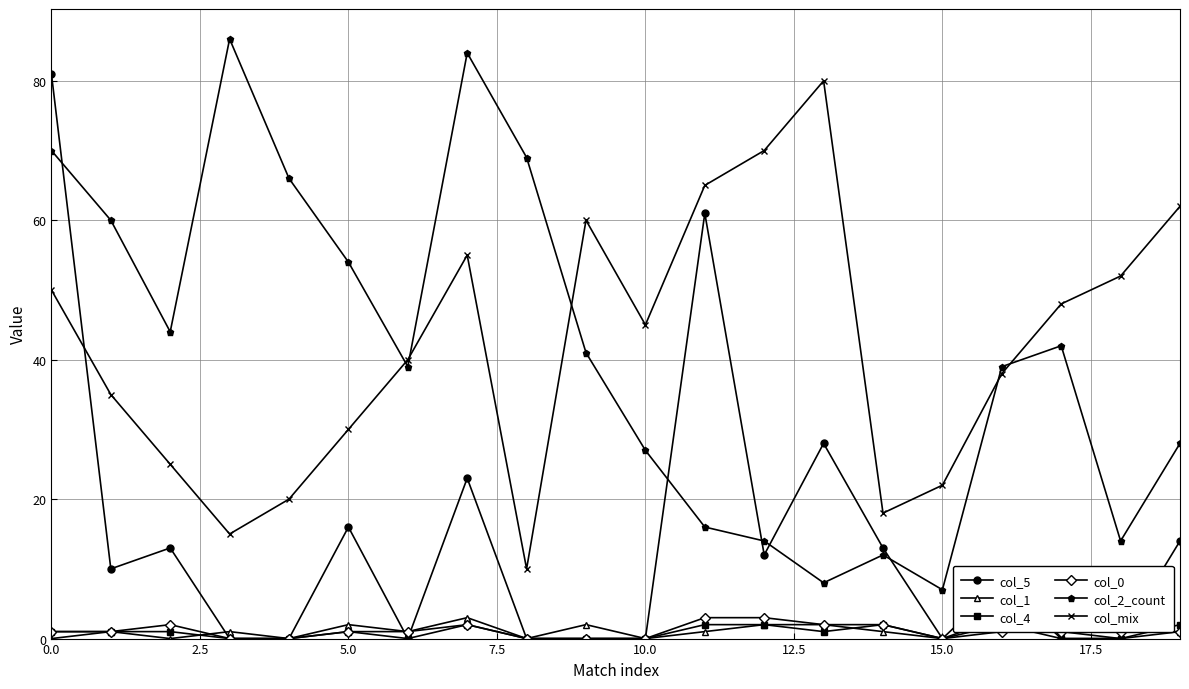

True or false: col_5 has more than 0 points higher than both neighbors.

True